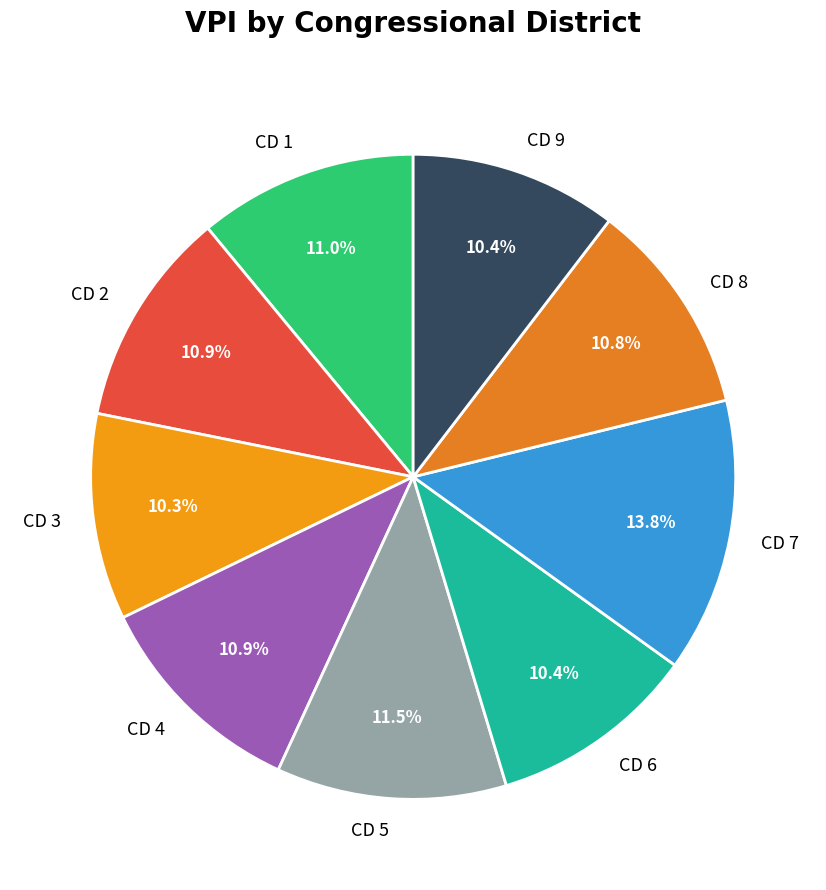

How many segments does this pie chart have?

9